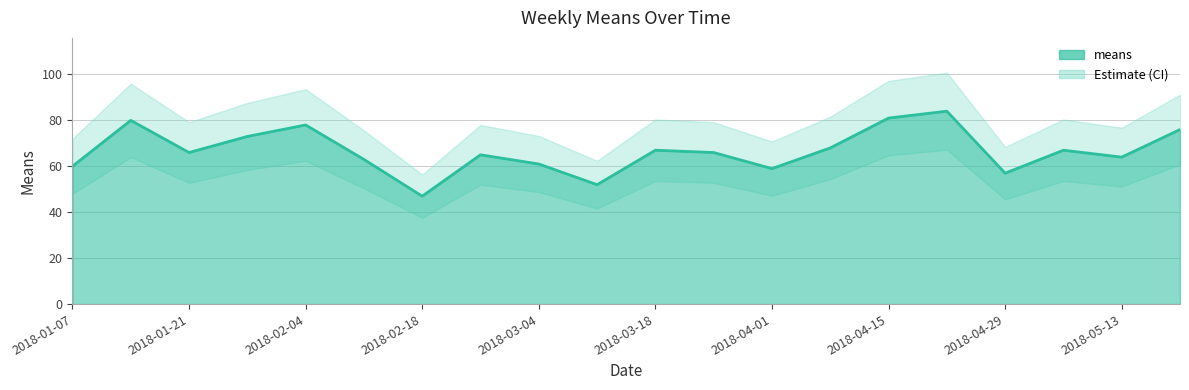

How many data points in means are above 66?

9